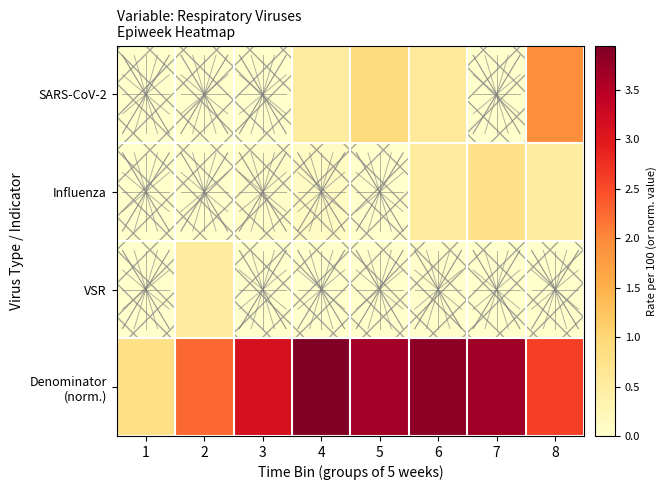

At 3, list the series in order from smallest to largest.

SARS-CoV-2, VSR, Influenza, Denominator (norm.)